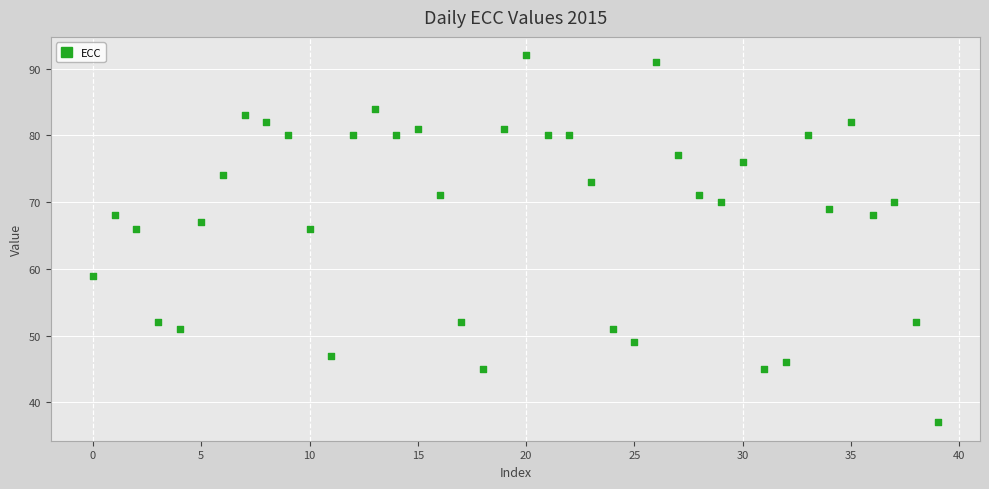

What is the range of Y values (max minus min)?

55